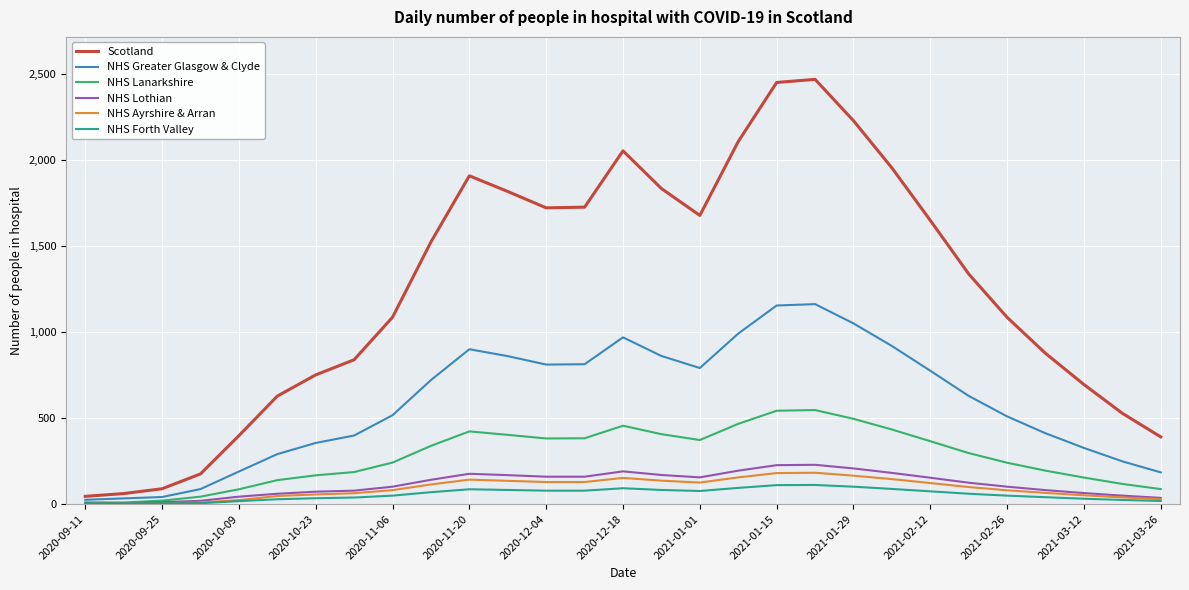

Which series has the widest spread of values?

Scotland